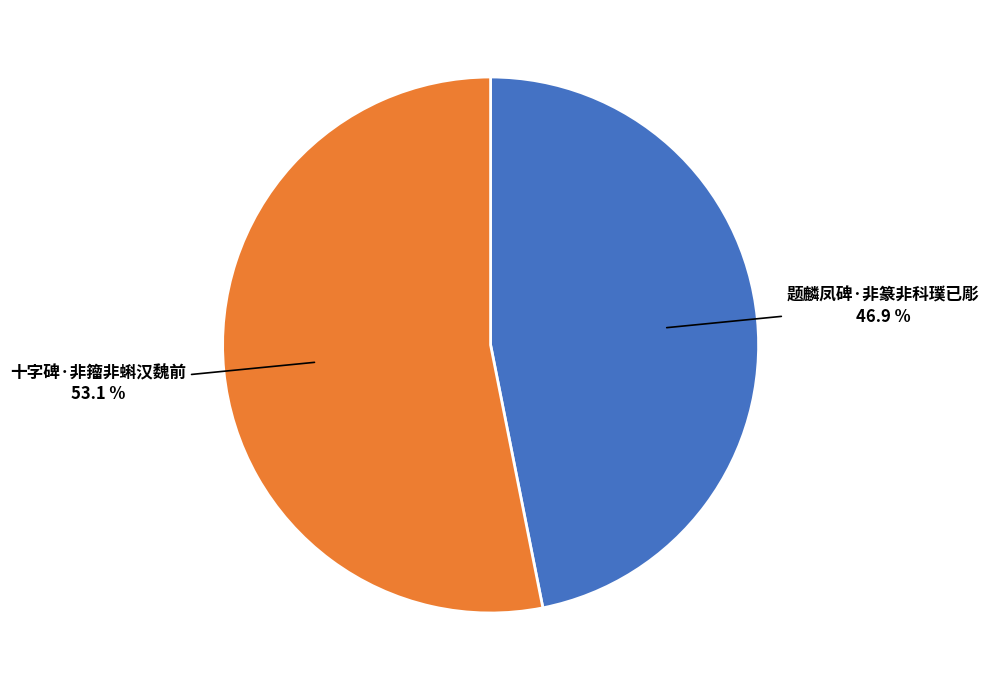

How many segments does this pie chart have?

2